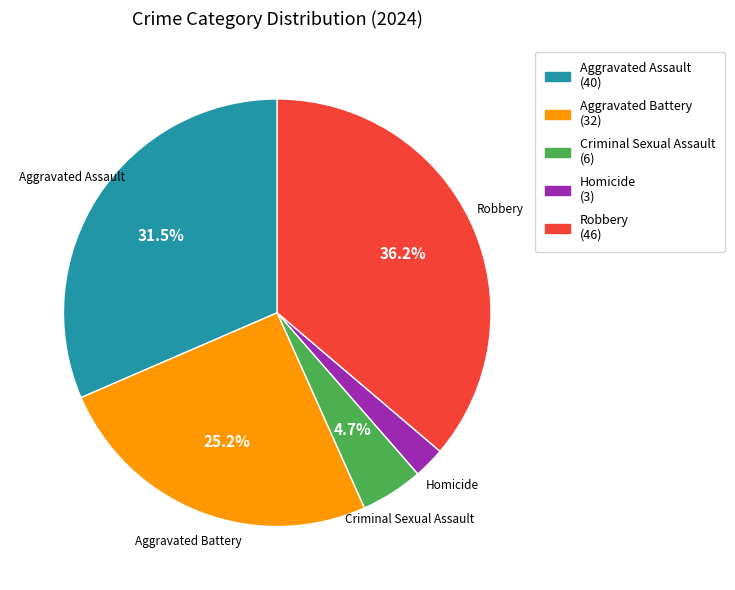

The Robbery slice represents 42% of the pie. True or false?

False